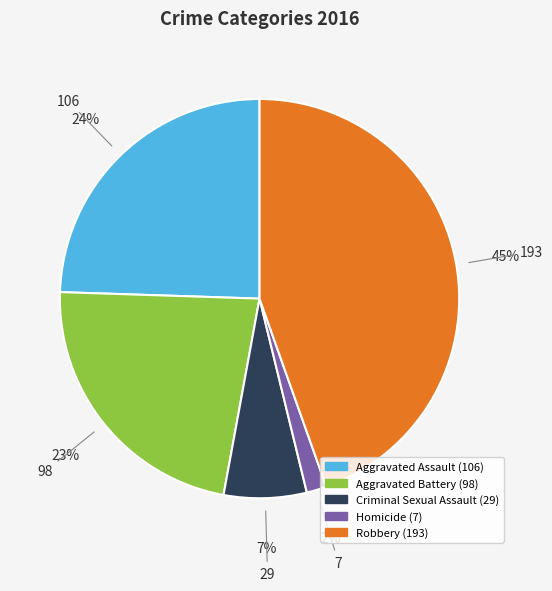

How many segments does this pie chart have?

5